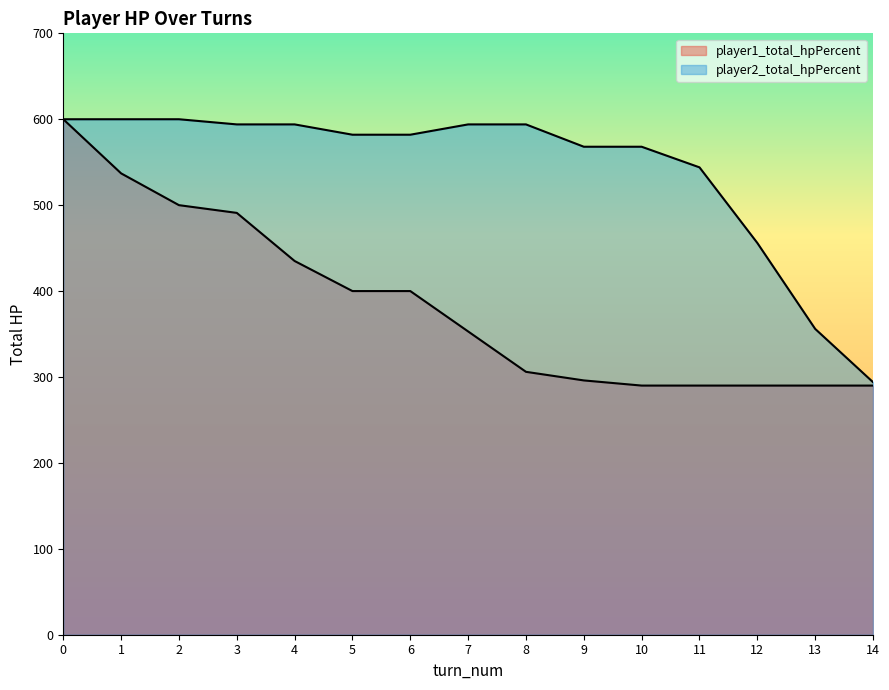

Which series has the largest total across all categories?

player2_total_hpPercent